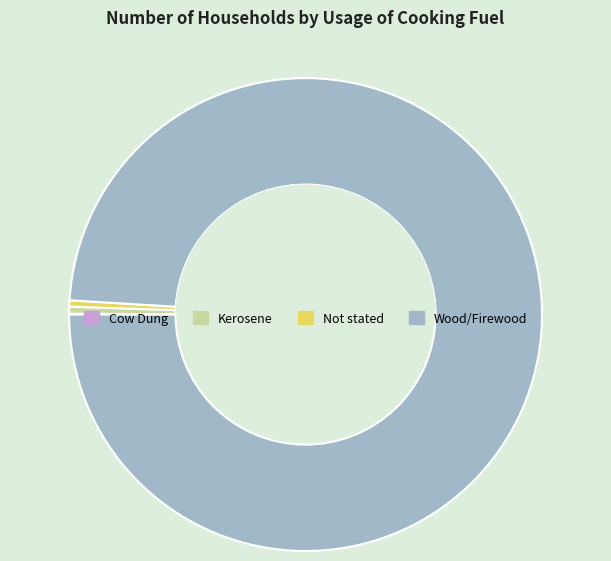

Do Kerosene and Not stated together represent more than half of the pie?

No